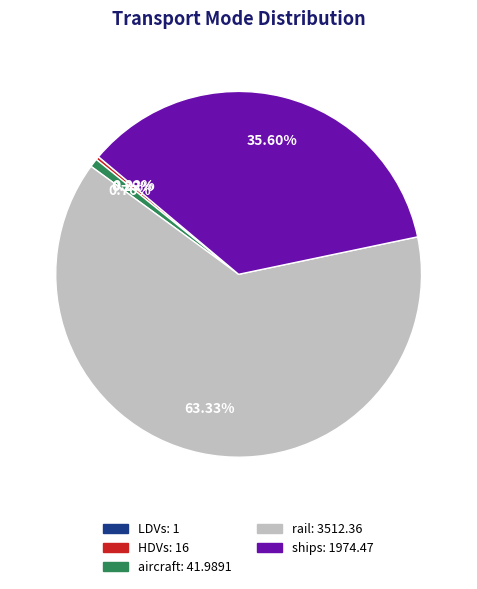

Do ships and HDVs together represent more than half of the pie?

No